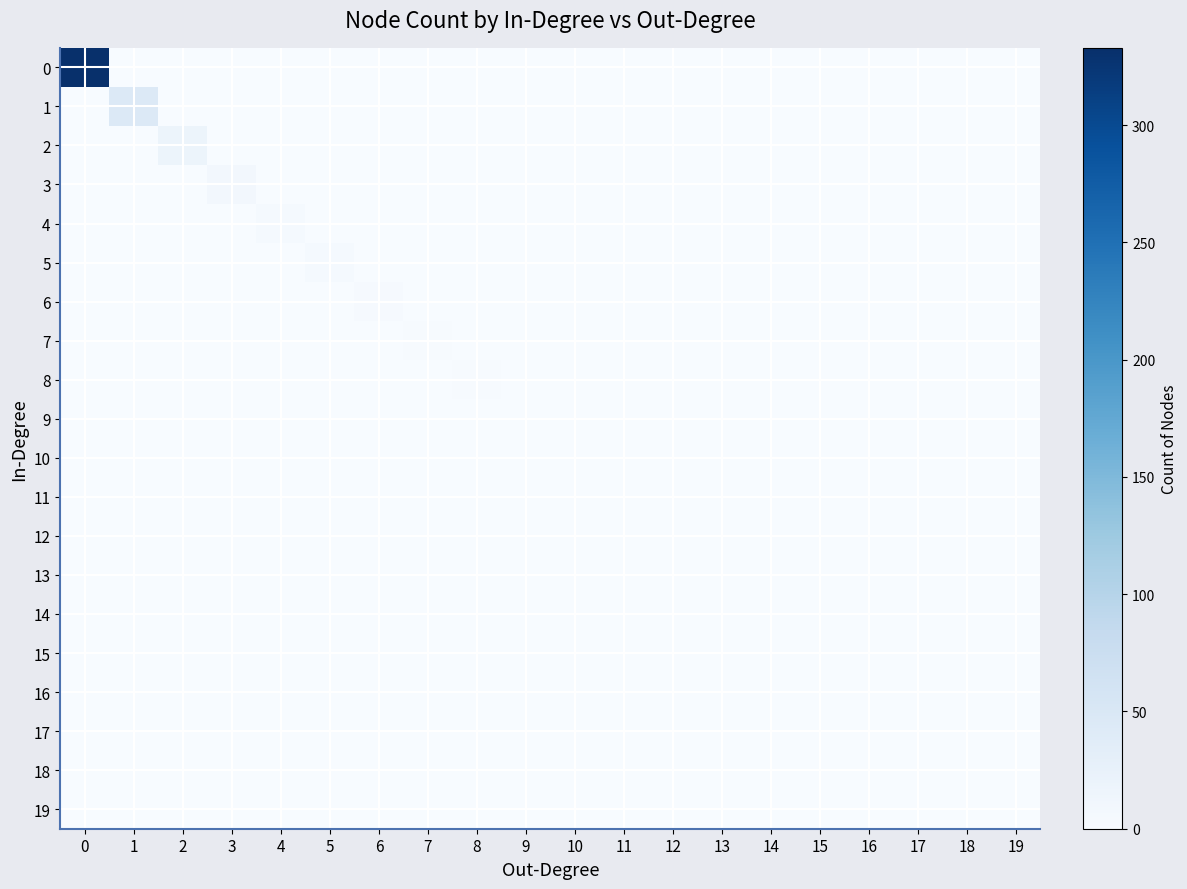

Rank the series at 19 from highest to lowest value.

19, 0, 1, 2, 3, 4, 5, 6, 7, 8, 9, 10, 11, 12, 13, 14, 15, 16, 17, 18